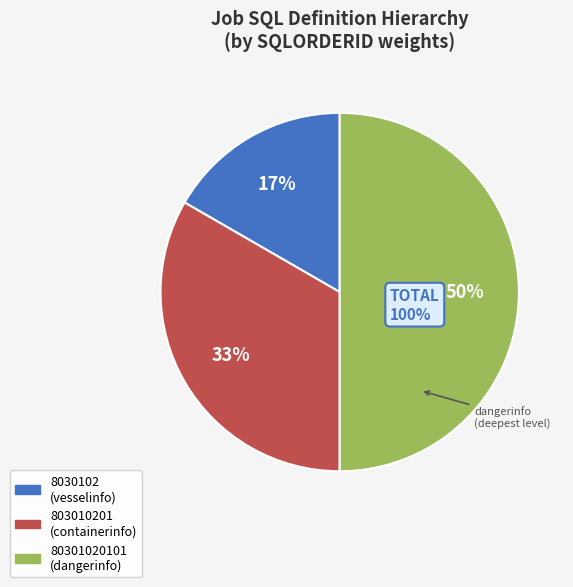

How many slices are in this pie chart?

3